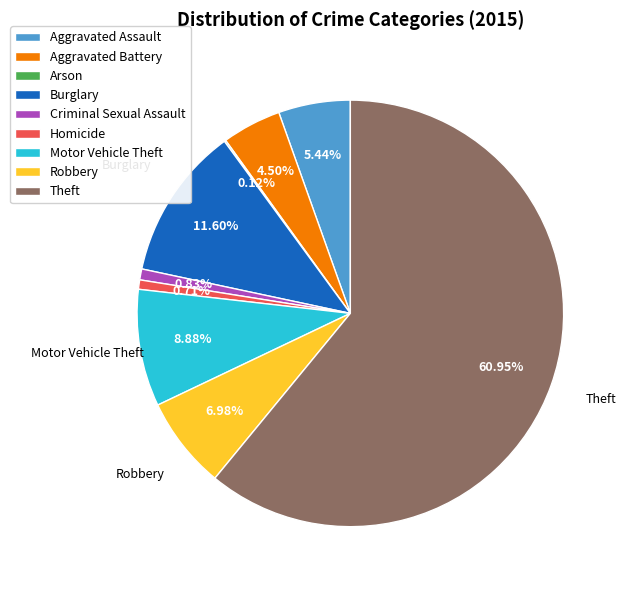

To the nearest percent, what portion does Burglary represent?

12%